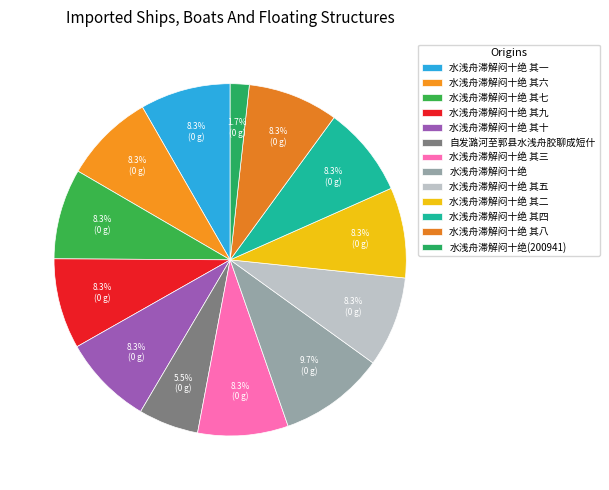

Is it true that 水浅舟滞解闷十绝 is 22% of the pie?

False